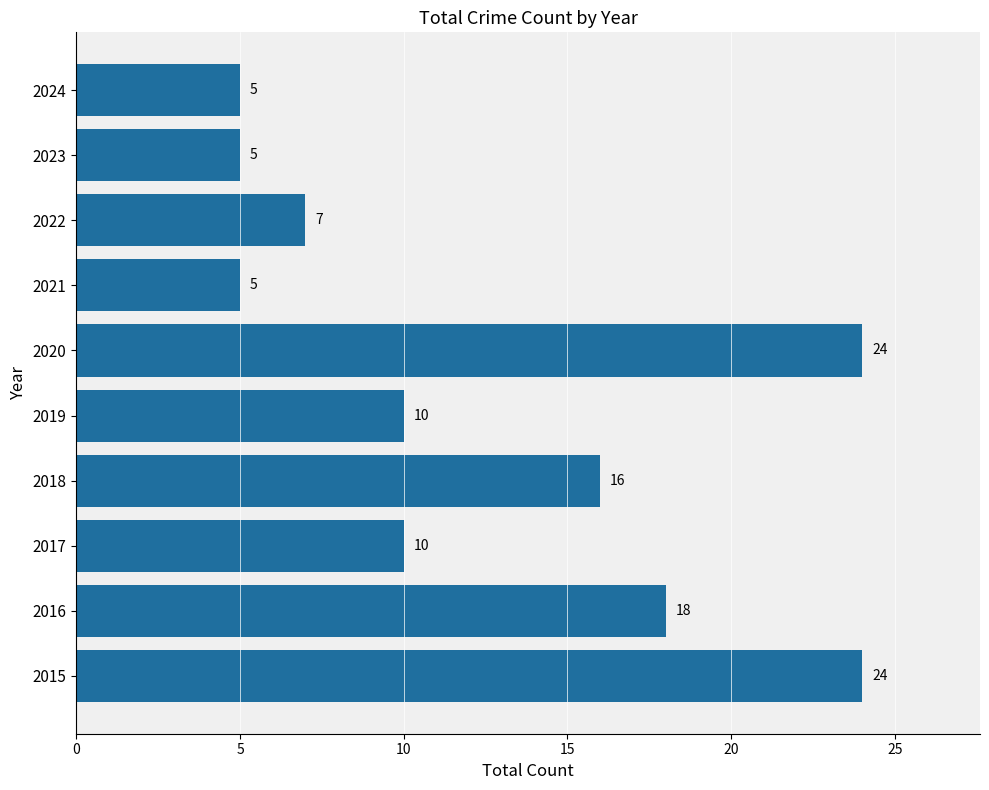

What is the approximate value at 2015?

24